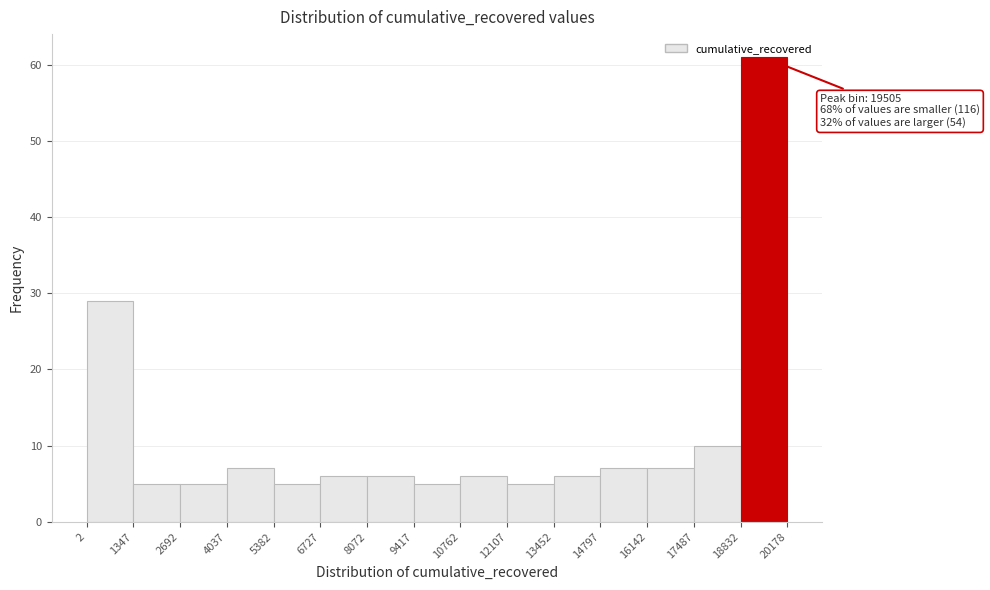

Over which range of the x-axis is the bar tallest?

18832 to 20178